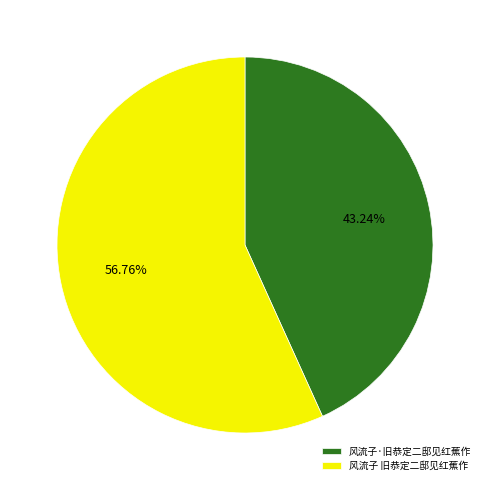

What is the ratio of the value at 风流子 旧恭定二邸见红蕉作 to the value at 风流子·旧恭定二邸见红蕉作?

1.3